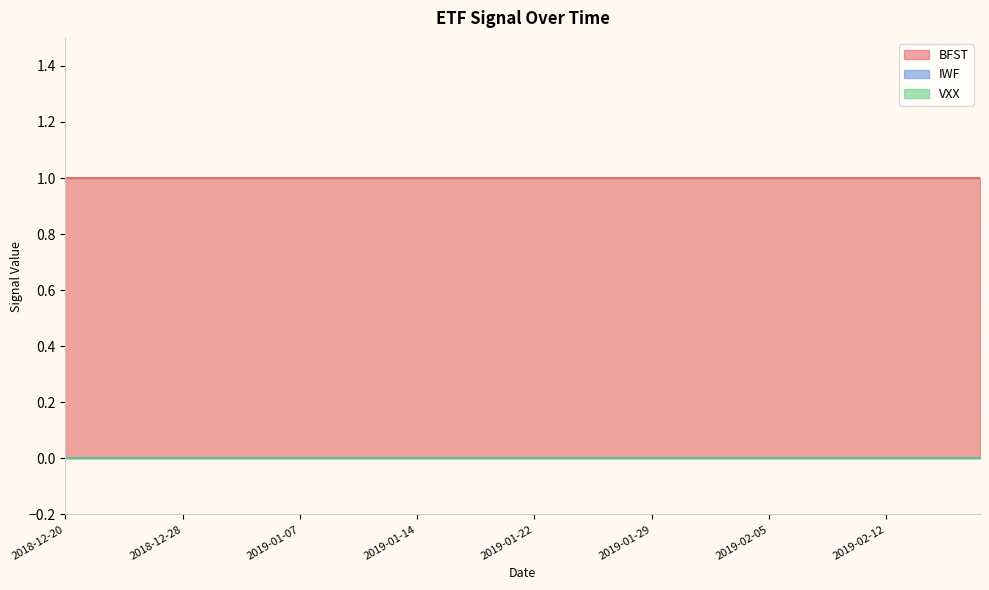

Rank the series by their maximum value, from highest to lowest.

BFST, IWF, VXX